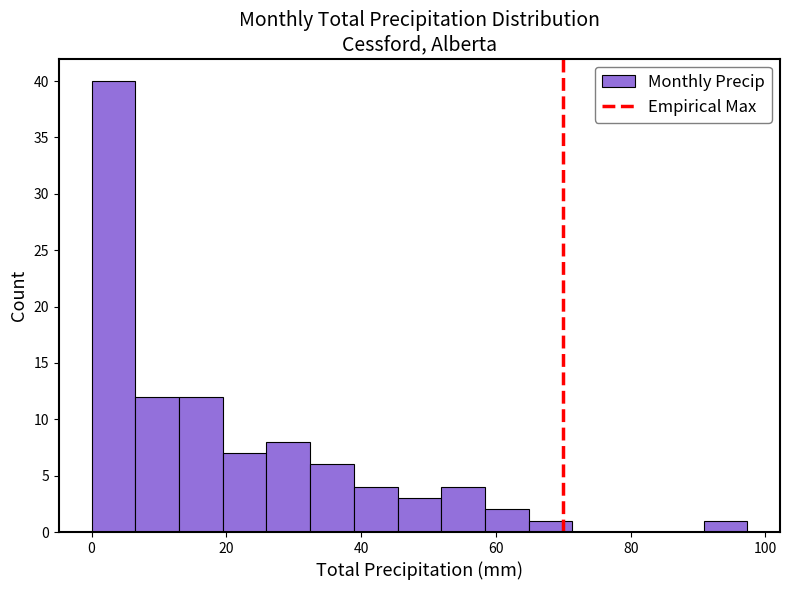

Around what value on the x-axis is the tallest bar? Give the approximate position of its centre, as read against the axis.

4